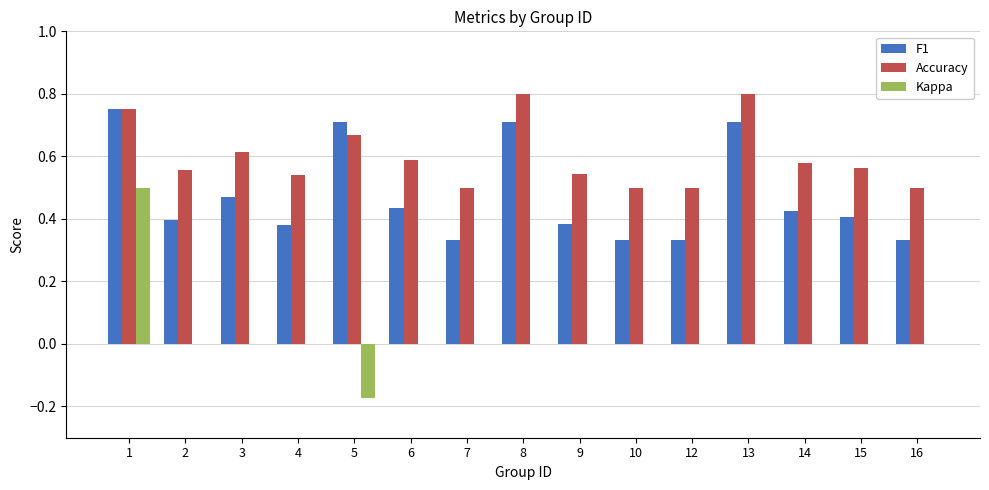

How many groups of bars are there?

15